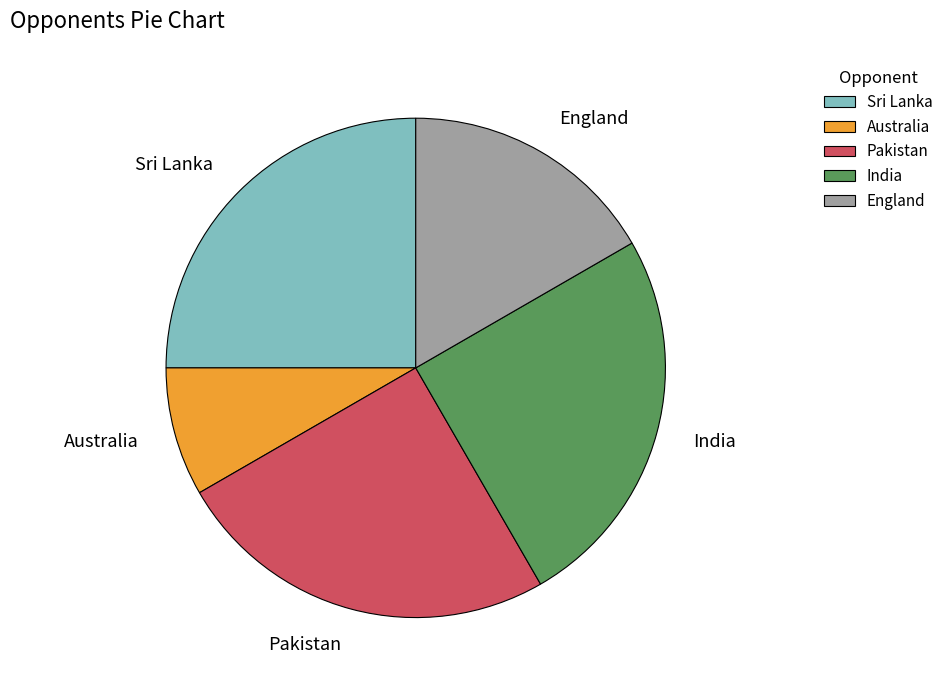

Does India represent more than half of the total?

No